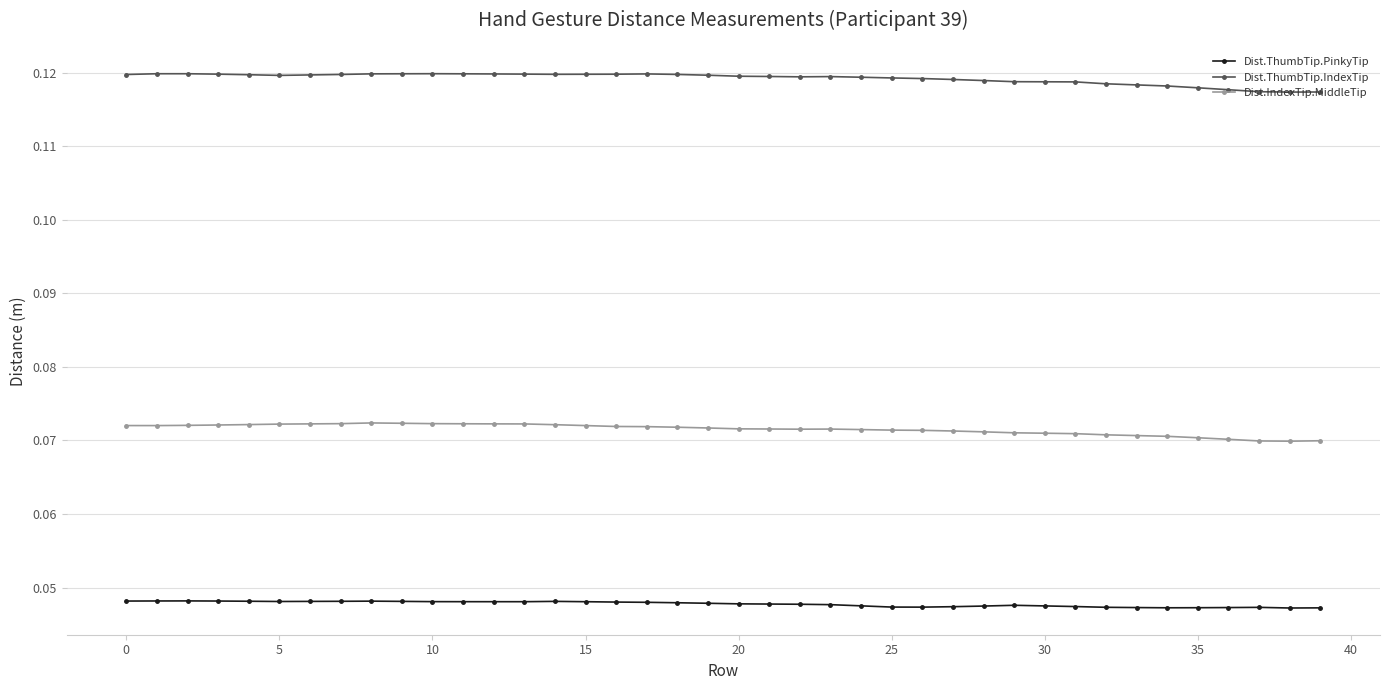

True or false: Dist.ThumbTip.IndexTip and Dist.IndexTip.MiddleTip cross at least once.

False